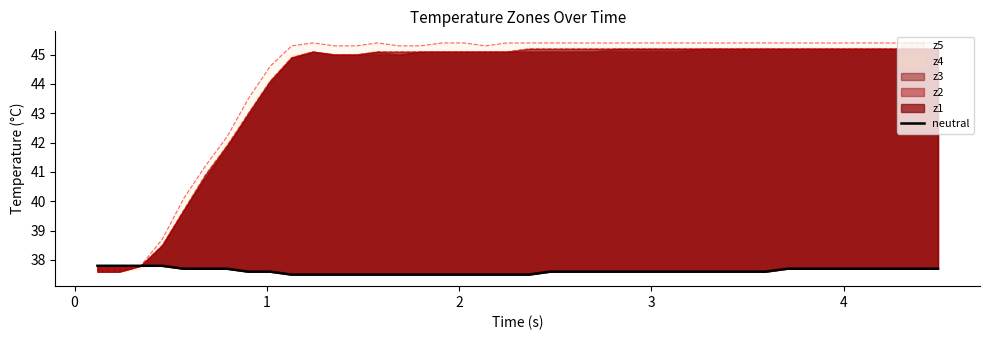

Is it true that the value at 23 is 54.4?

False